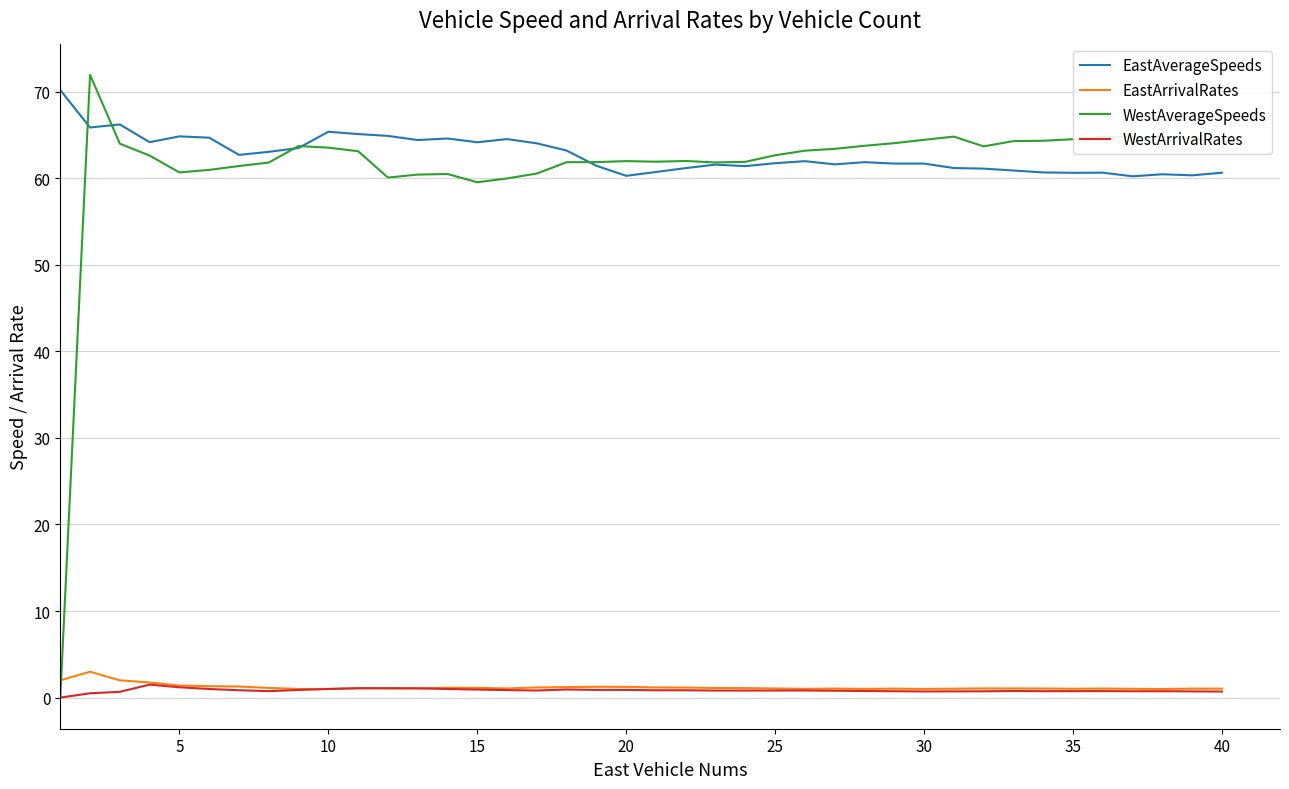

How many distinct data groups are displayed?

4